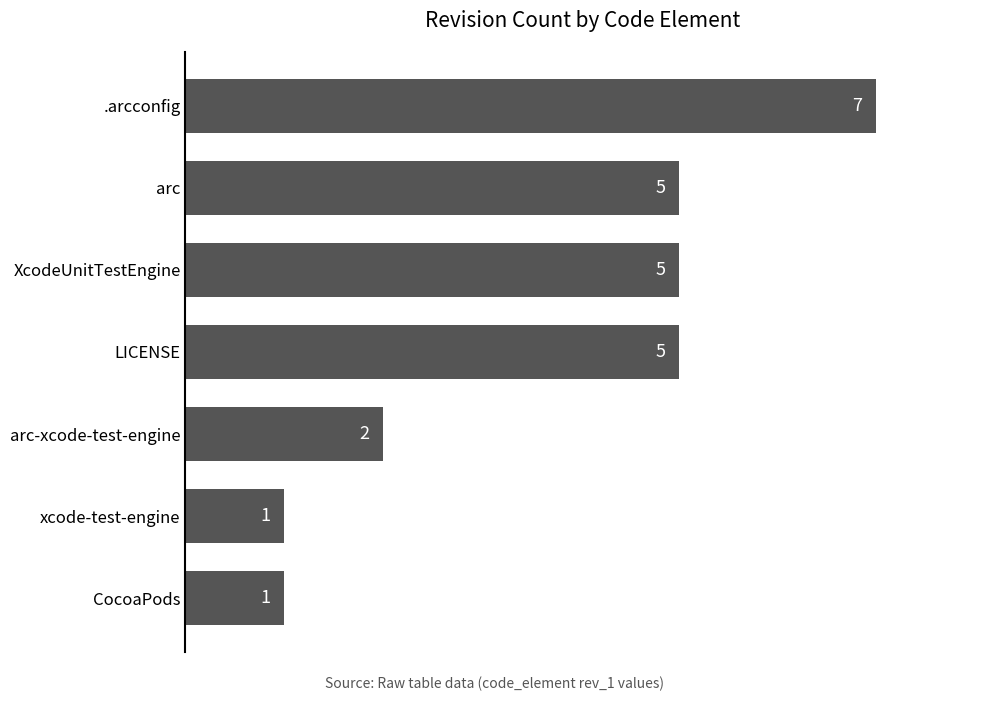

Reading top to bottom, list all the values displayed in this chart.

7	5	5	5	2	1	1